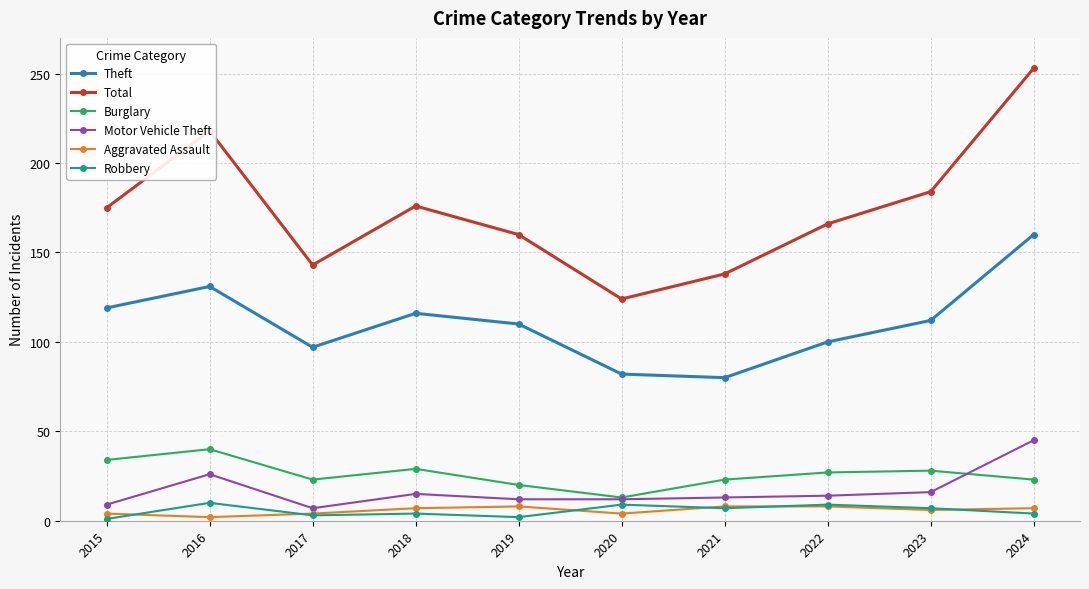

Where is the first local minimum for Theft?

2017